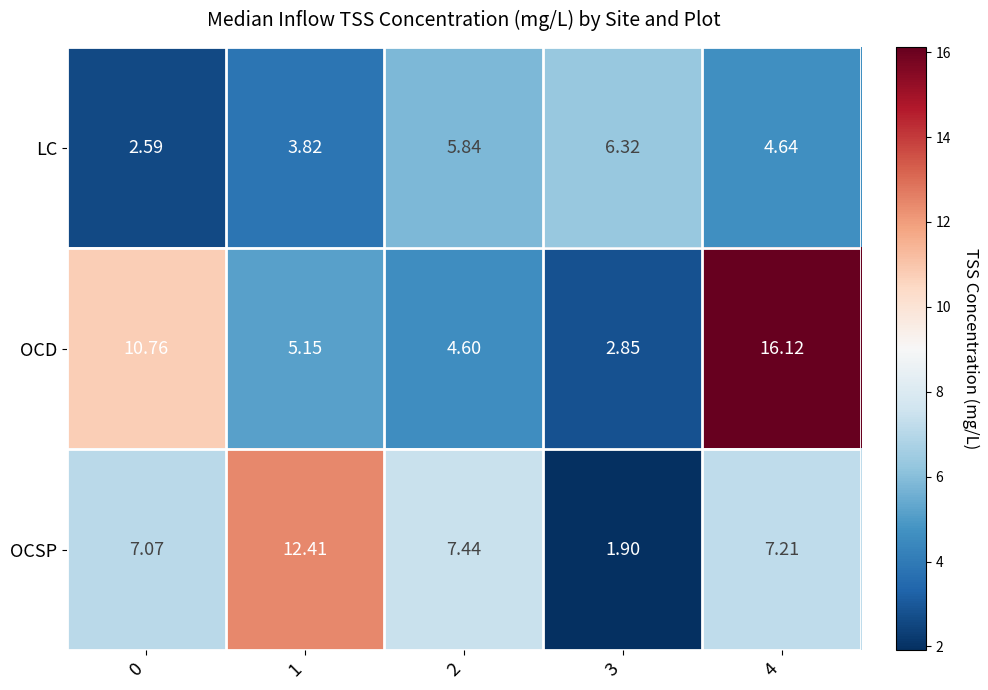

Rank the series by their maximum value, from highest to lowest.

OCD, OCSP, LC